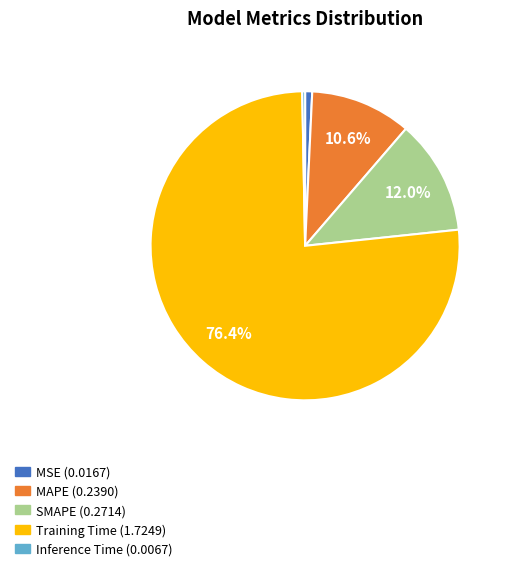

What percentage is NOT represented by MAPE?

89.4%